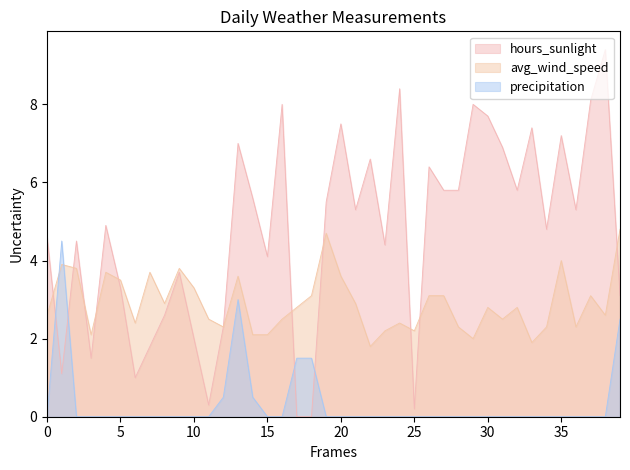

What is the maximum value shown in the chart?

9.4